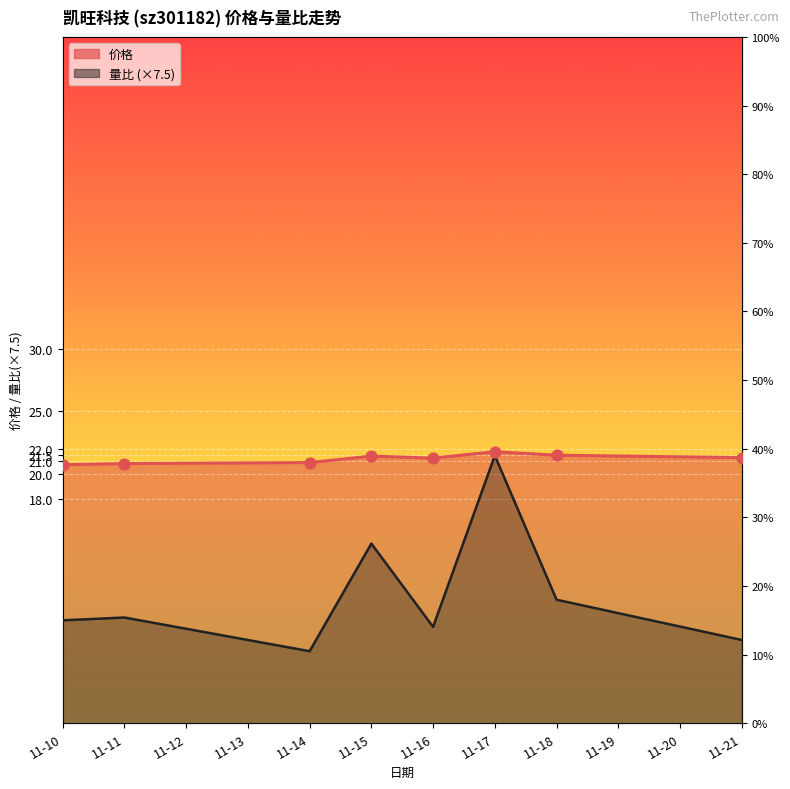

Is the value of 量比 at 11-10 greater than the value of 价格 at 11-21?

No